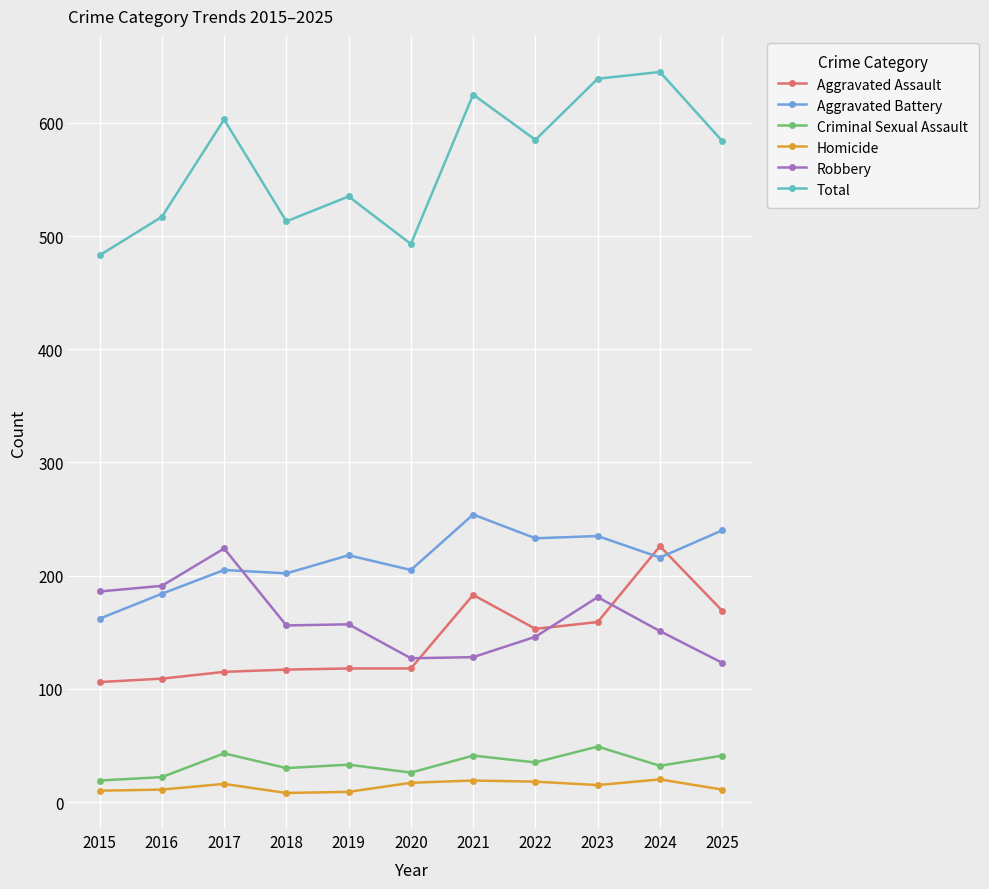

What is the difference between the Aggravated Battery values at 2016 and 2020?

21